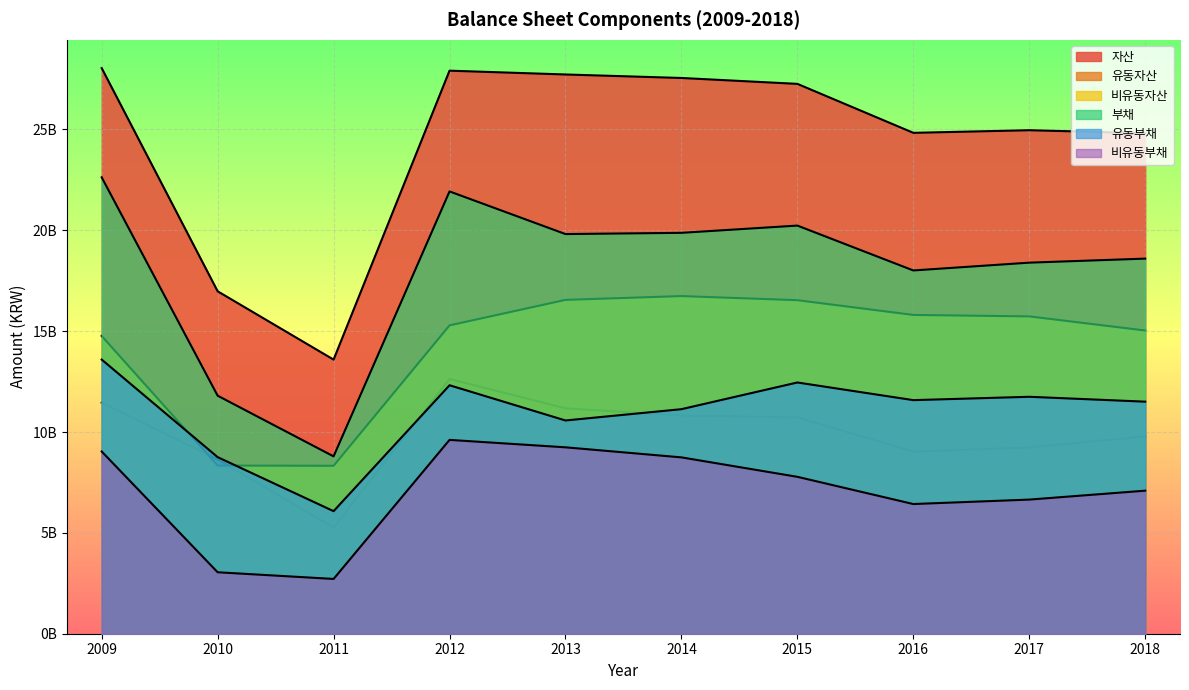

How many lines are shown in the chart?

6